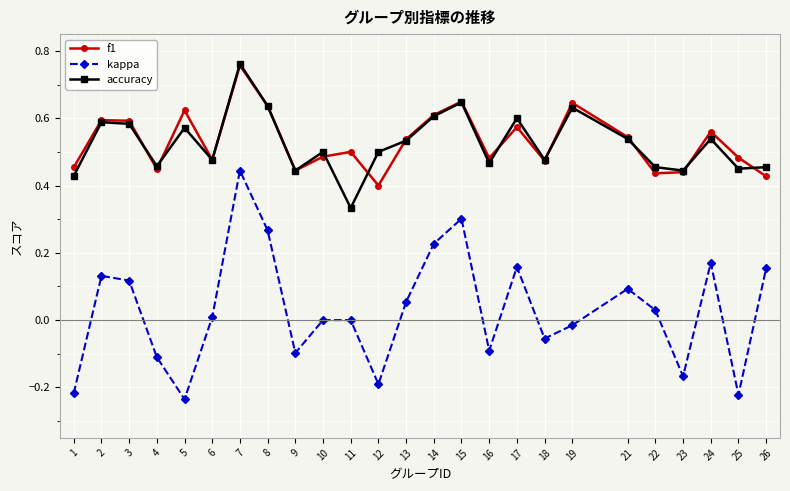

True or false: kappa has more than 0 points higher than both neighbors.

True